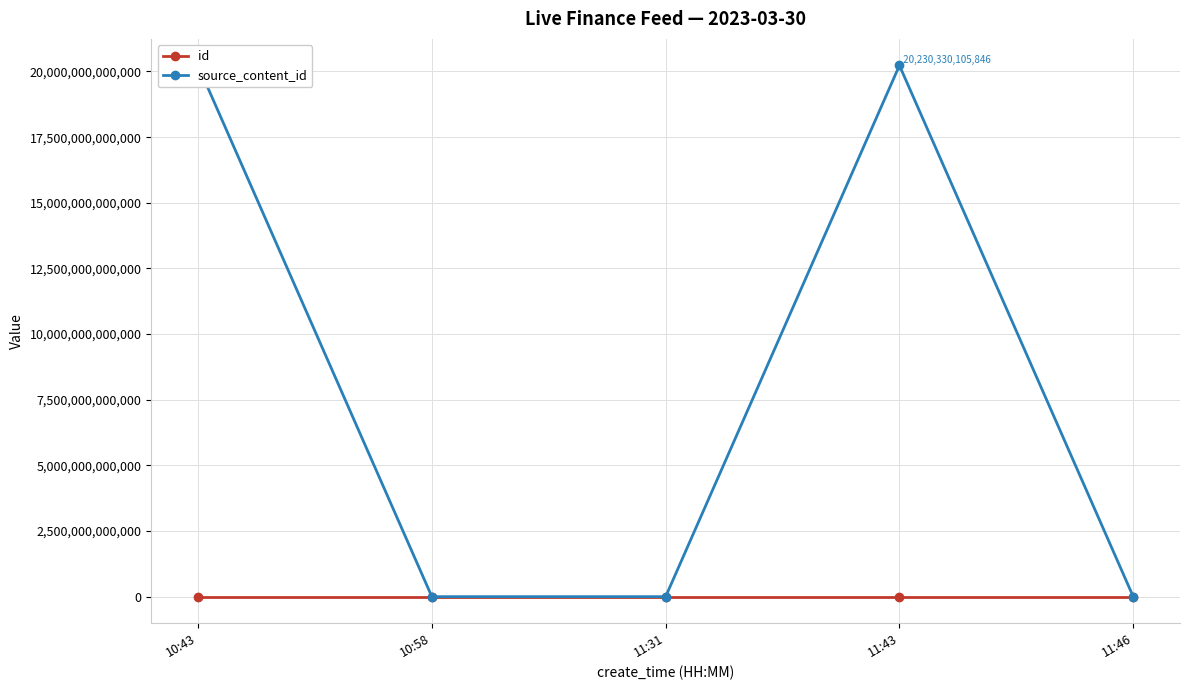

What is the label of the 4th point from the left?

11:43